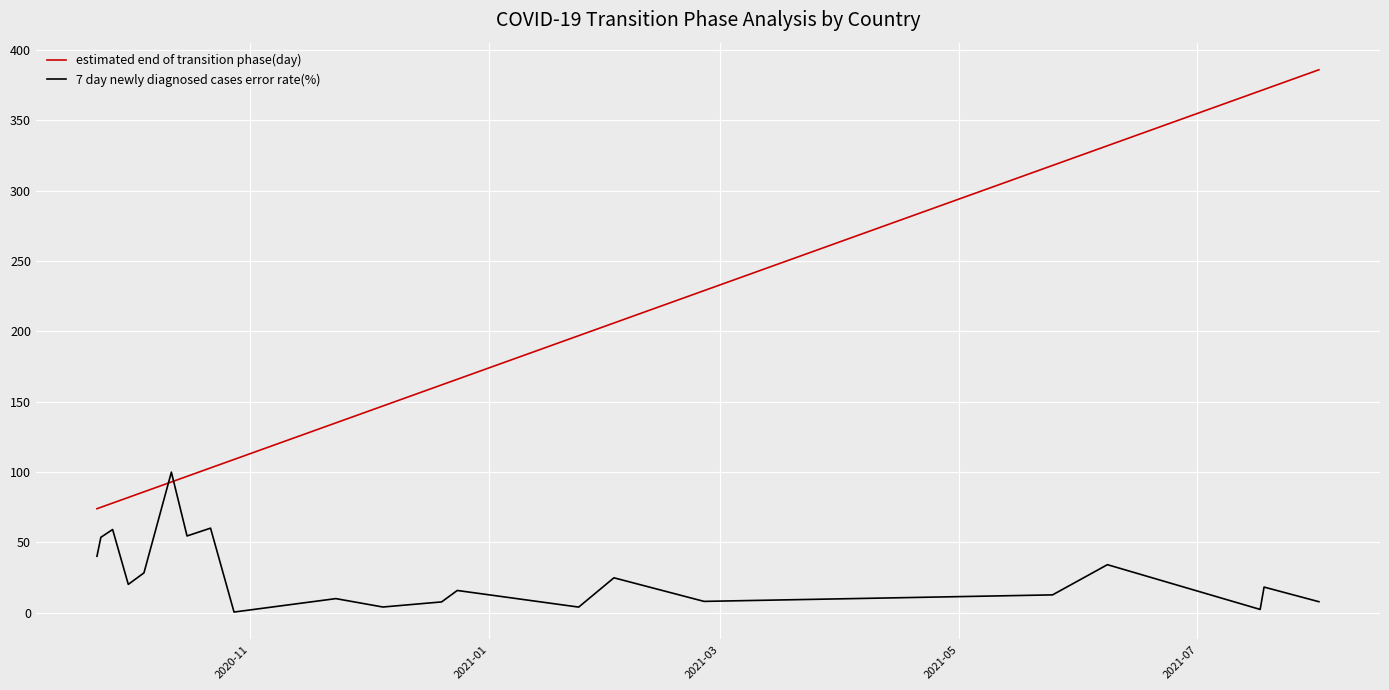

What is the sum of all 7 day newly diagnosed cases error rate(%) values?

567.5